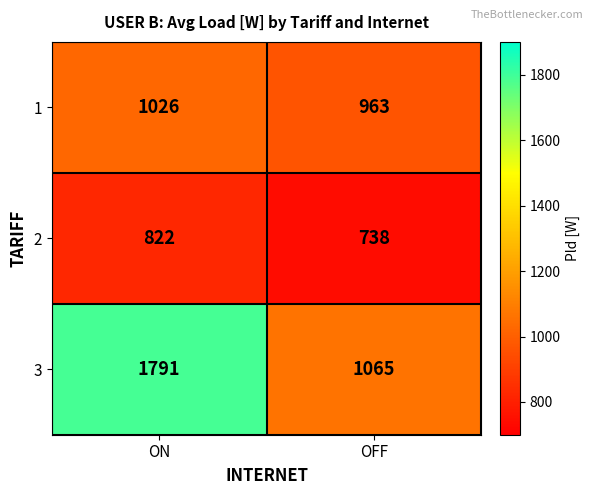

What is the spread (max minus min) of values at OFF?

327